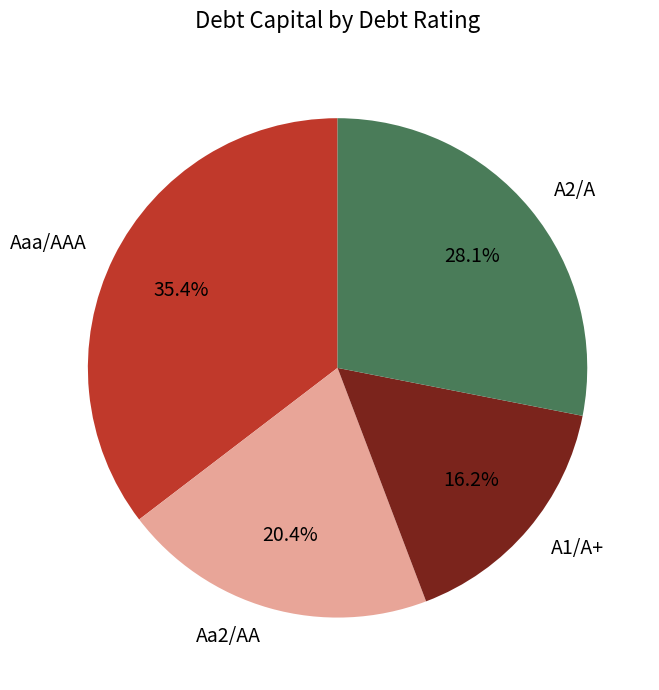

To the nearest percent, what is the average slice percentage?

25%